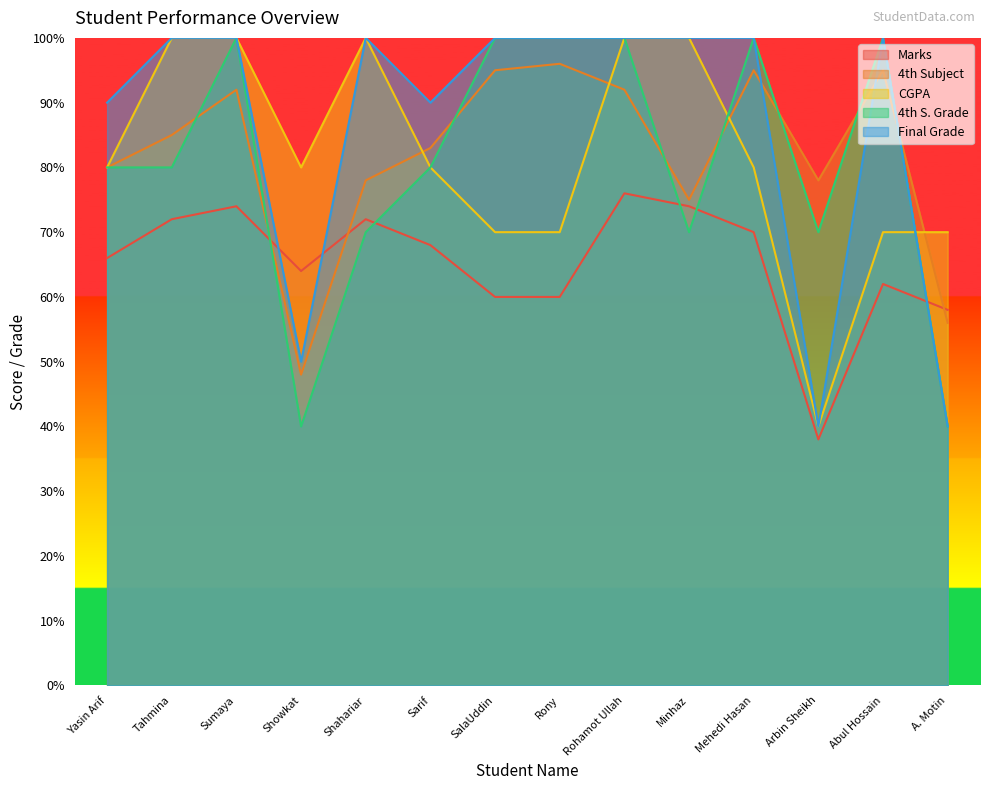

What are all the series names shown in the legend?

Marks, 4th Subject, CGPA, 4th S. Grade, Final Grade